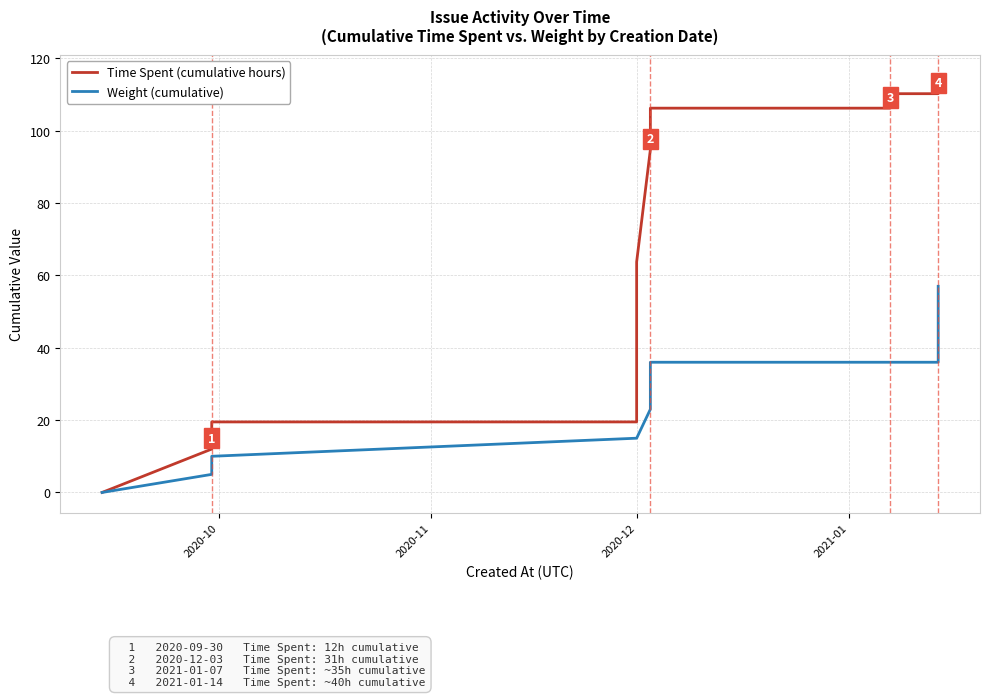

True or false: Time Spent (cumulative hours) and Weight (cumulative) intersect in this chart.

False